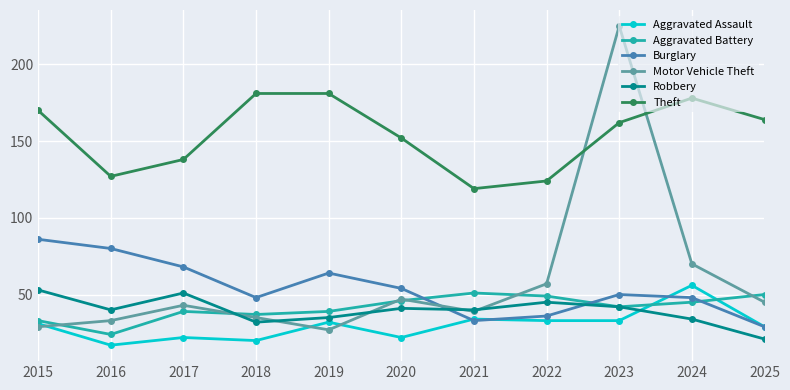

True or false: Robbery has a value of 40 at 2016.

True